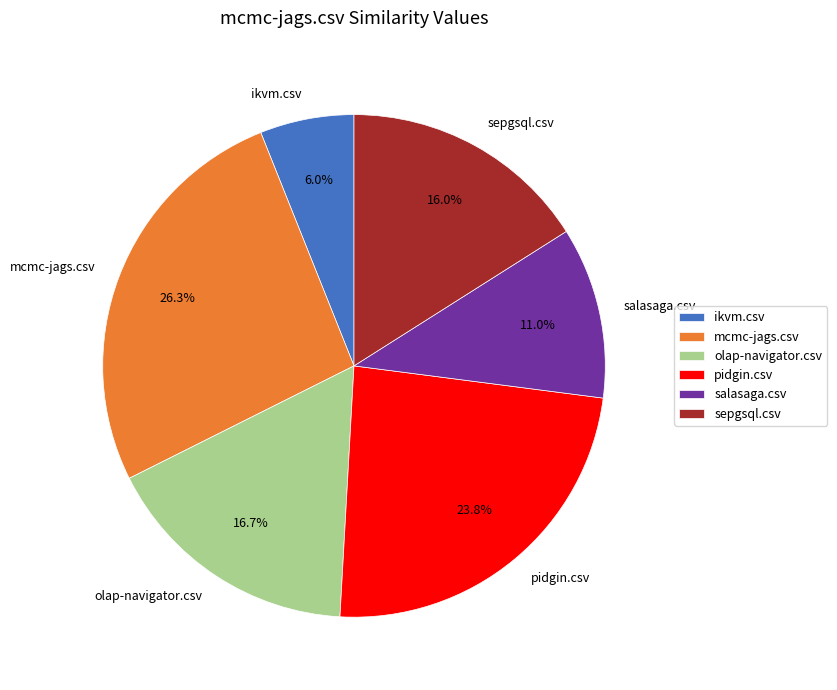

Is it true that pidgin.csv is 17% of the pie?

False